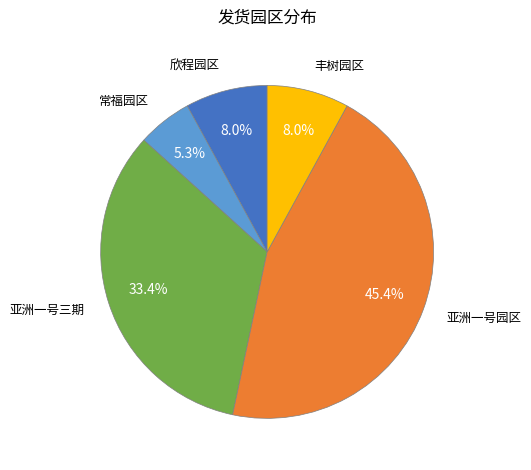

Is it true that 丰树园区 is 16% of the pie?

False